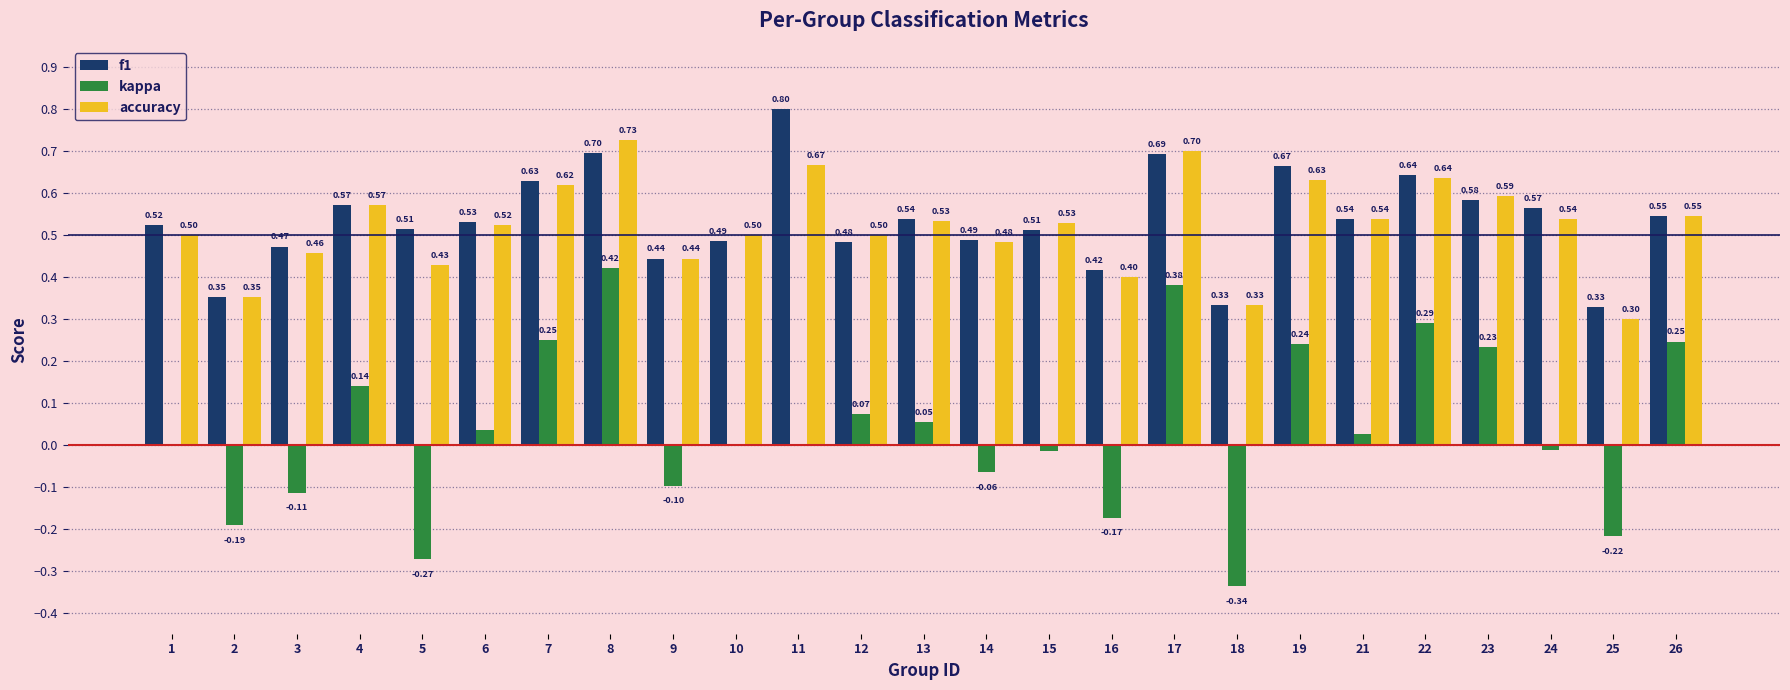

At which category is the sum across all series the highest?

8